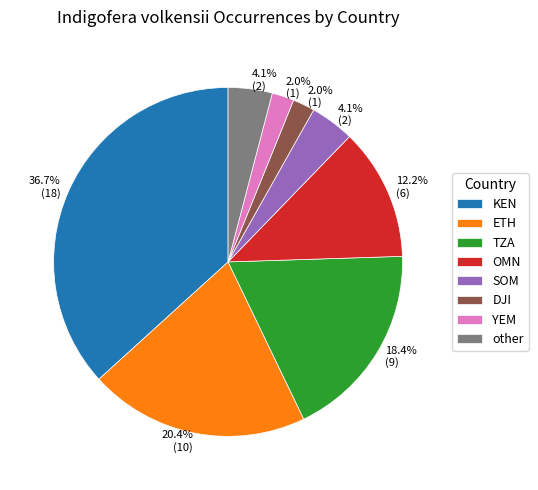

To the nearest percent, what percentage of the pie is other?

4%